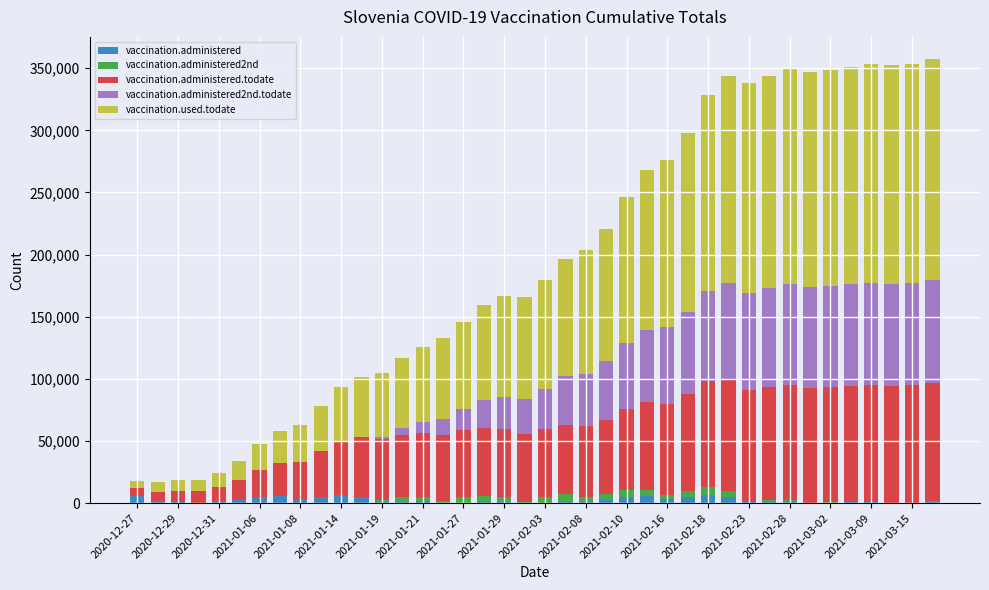

Are the bars grouped side by side (vs. stacked)?

No